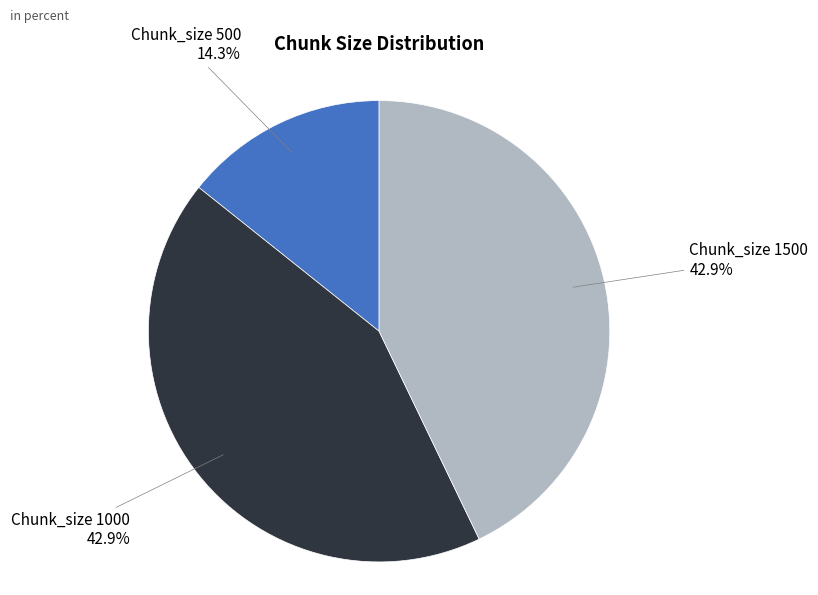

What is the smallest slice in the pie chart?

Chunk_size 500